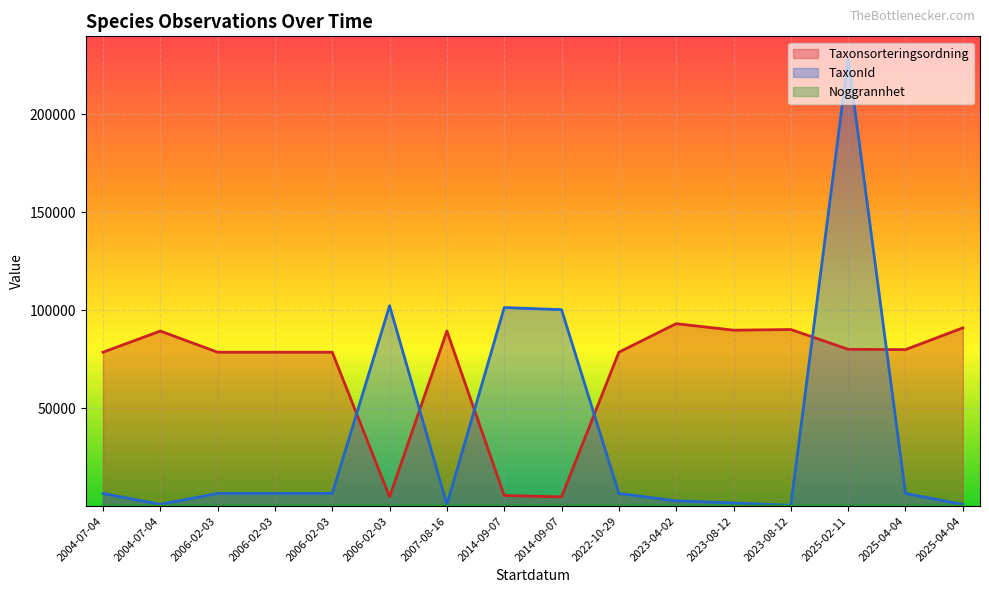

Rank the series at 2007-08-16 from highest to lowest value.

Taxonsorteringsordning, TaxonId, Noggrannhet